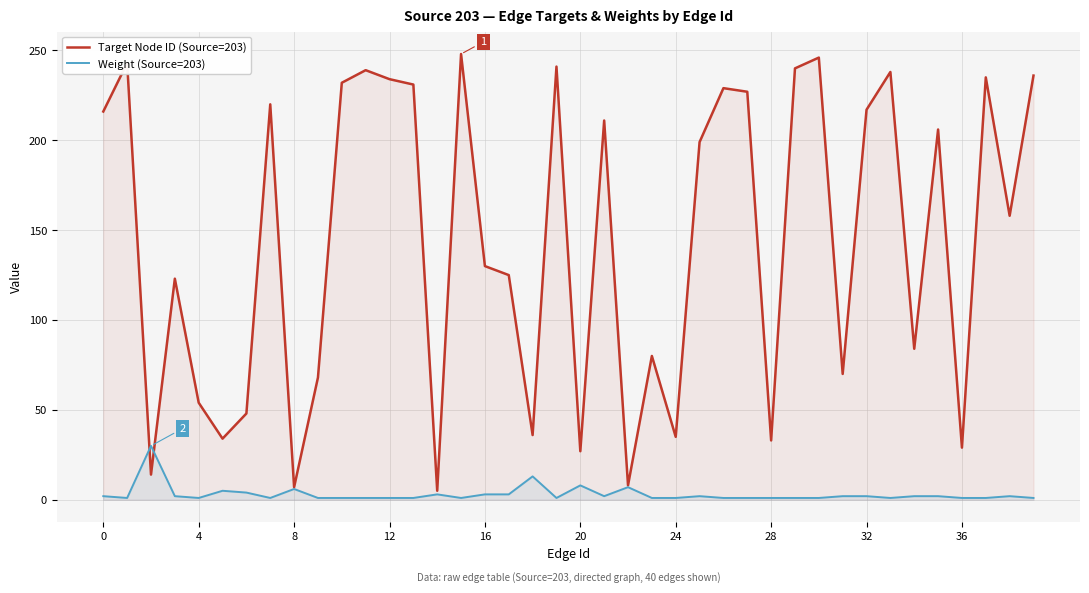

What is the difference between the Weight (Source=203) values at 27 and 32?

1